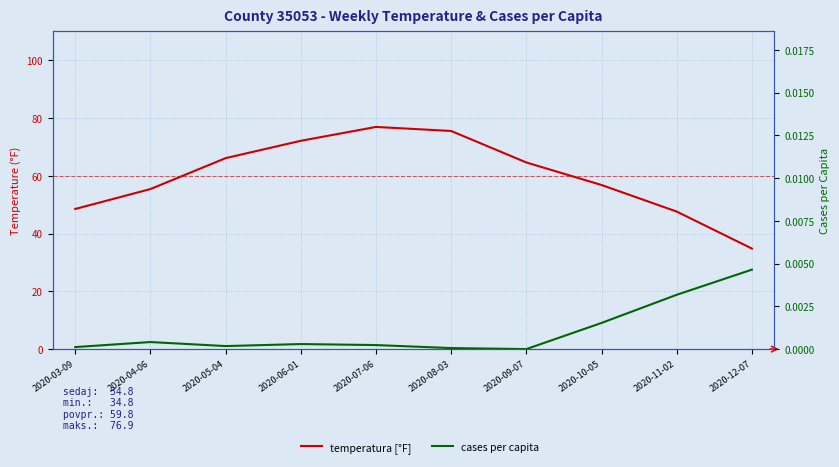

Reading right to left, list all the values displayed in this chart.

temperatura [°F]: 34.8	47.6	56.8	64.6	75.5	76.9	72.1	66.1	55.4	48.5
cases per capita: 0.0	0.0	0.0	0.0	0.0	0.0	0.0	0.0	0.0	0.0